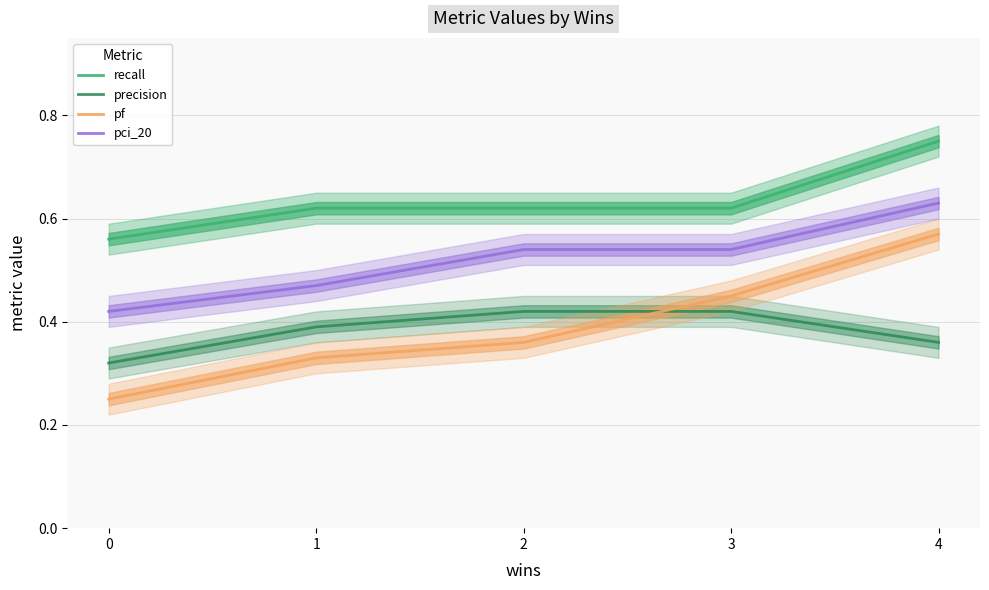

True or false: pci_20 and precision intersect in this chart.

False